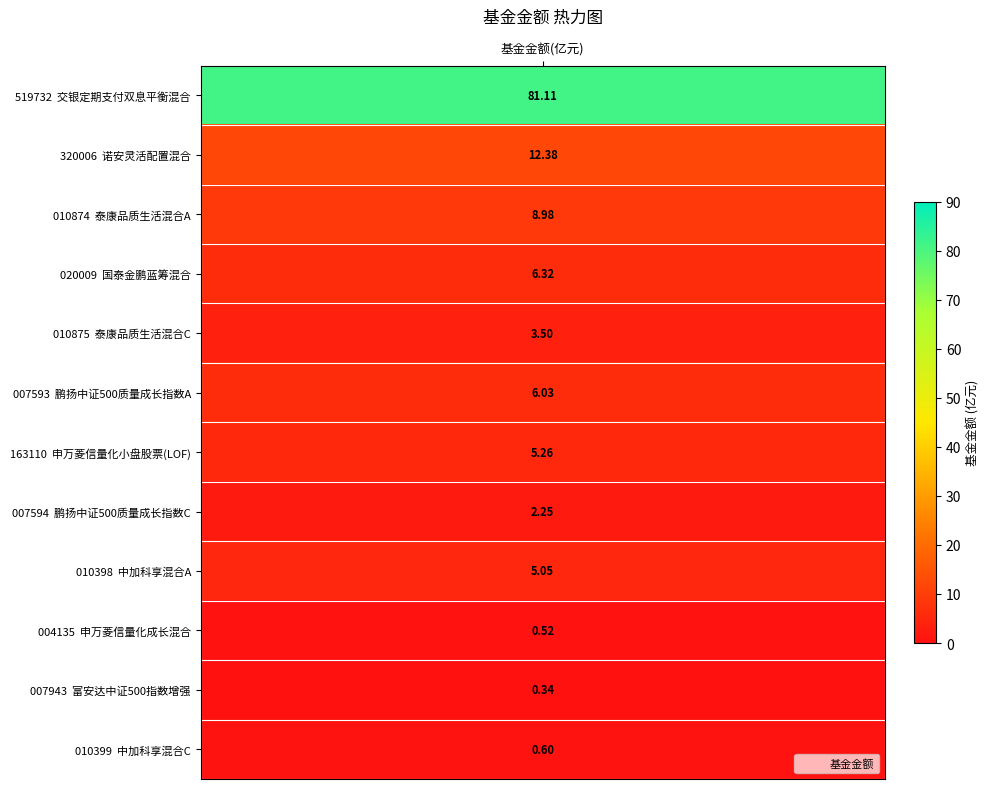

Where is the data nearest to the value 40?

1